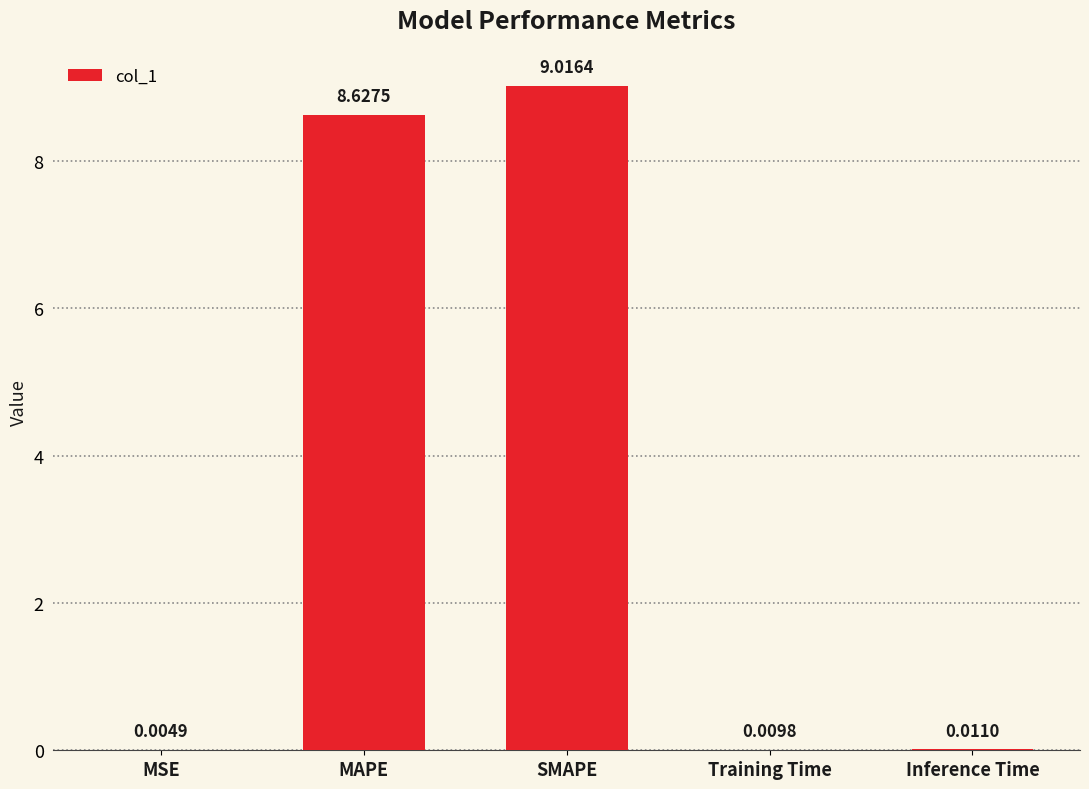

At which label is the value closest to 4?

Inference Time